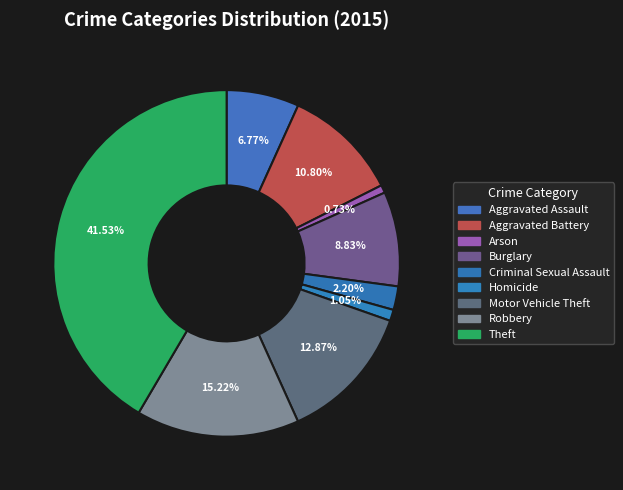

How many segments does this pie chart have?

9